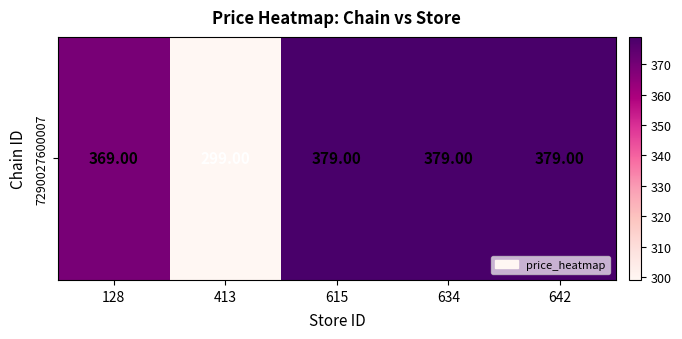

What is the minimum value shown in the chart?

299